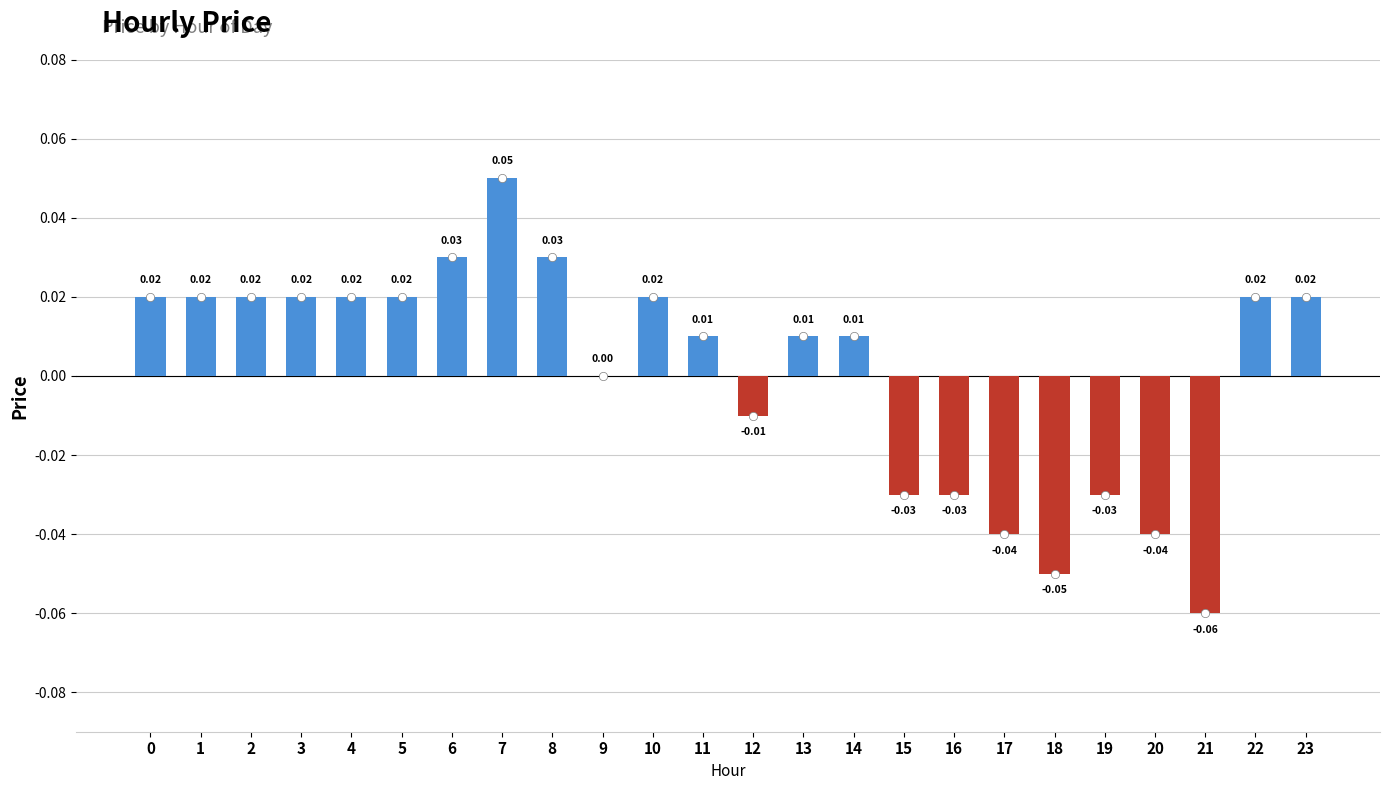

Count the number of data series in this chart.

1